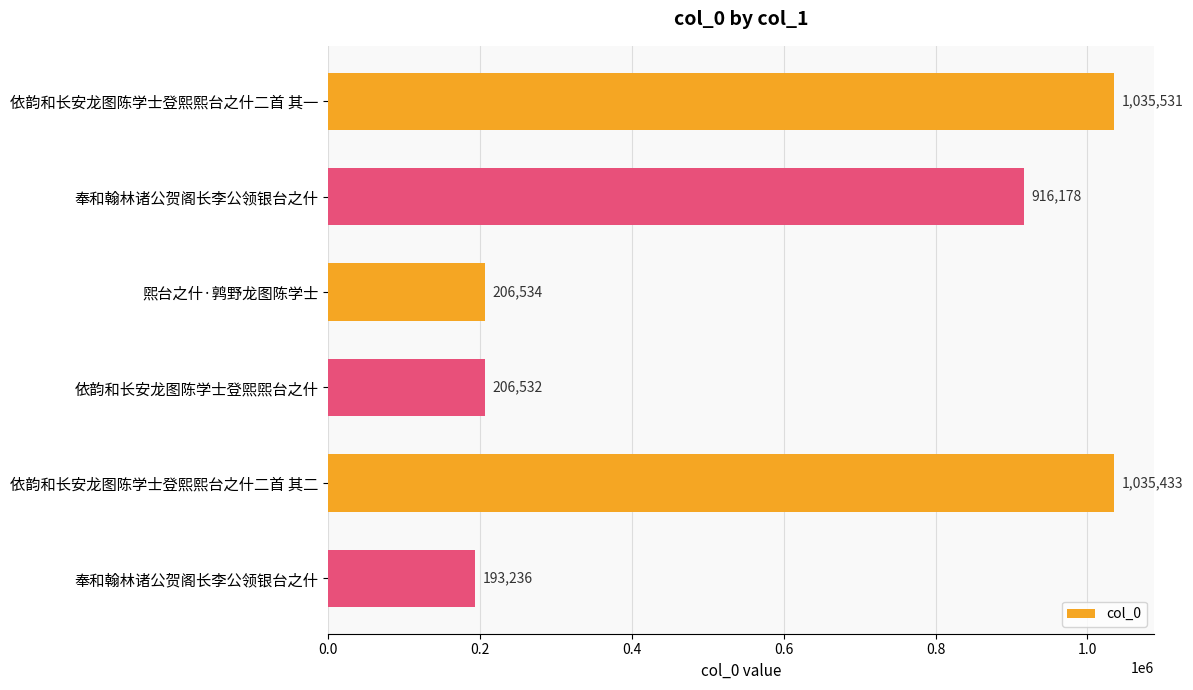

How many data points are less than 916178?

3